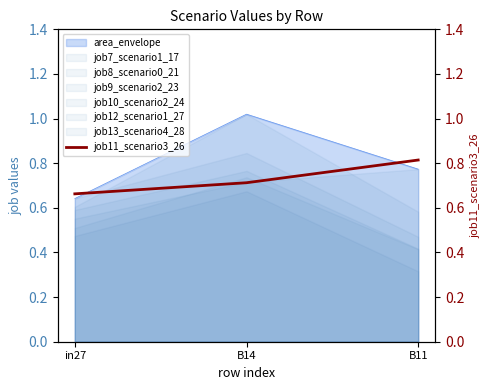

The value at B14 is 0.5. True or false?

False